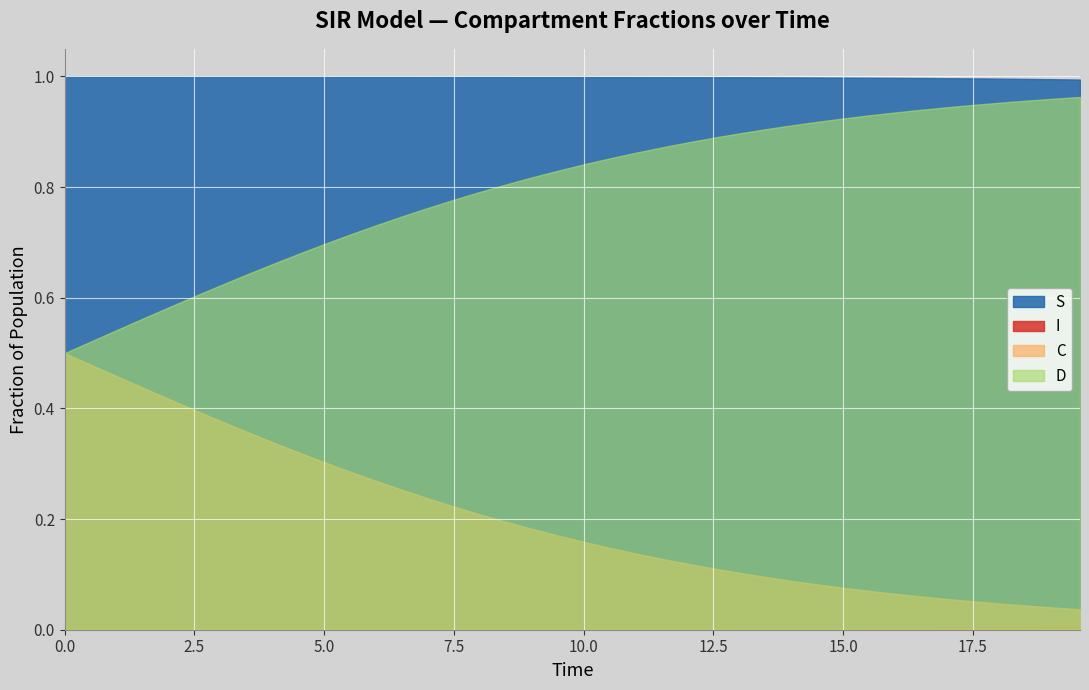

Count the number of data series in this chart.

4